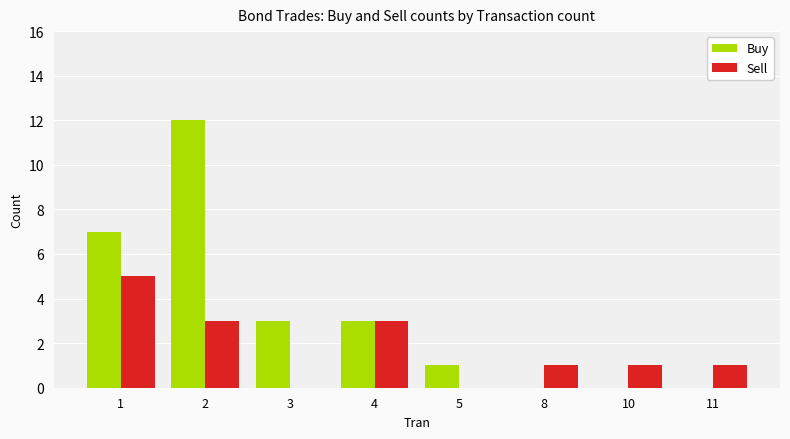

Is it true that Buy equals 1 at 5?

True